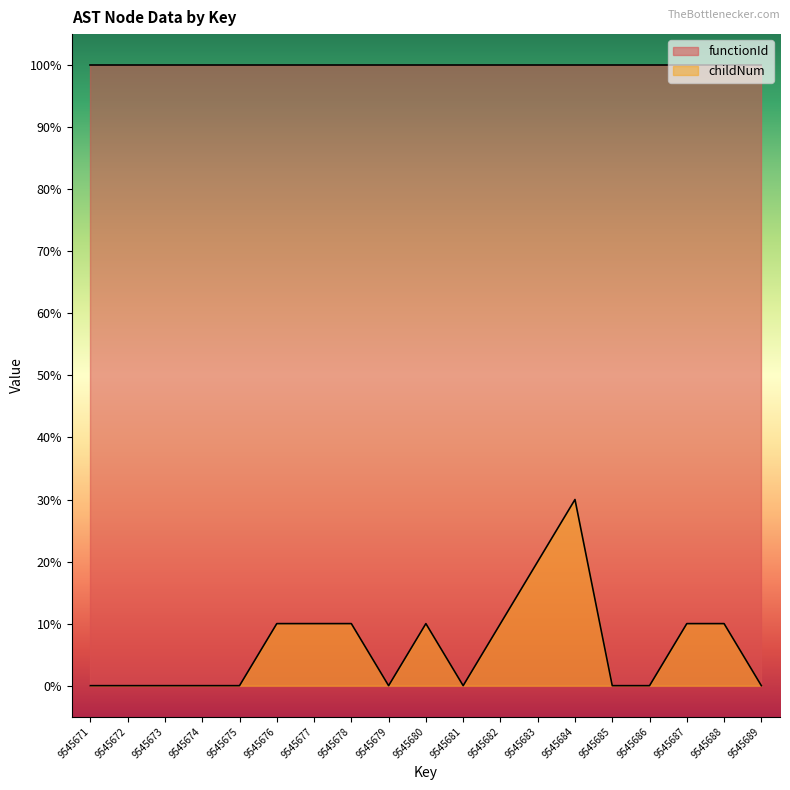

What is the sum of all values?

12